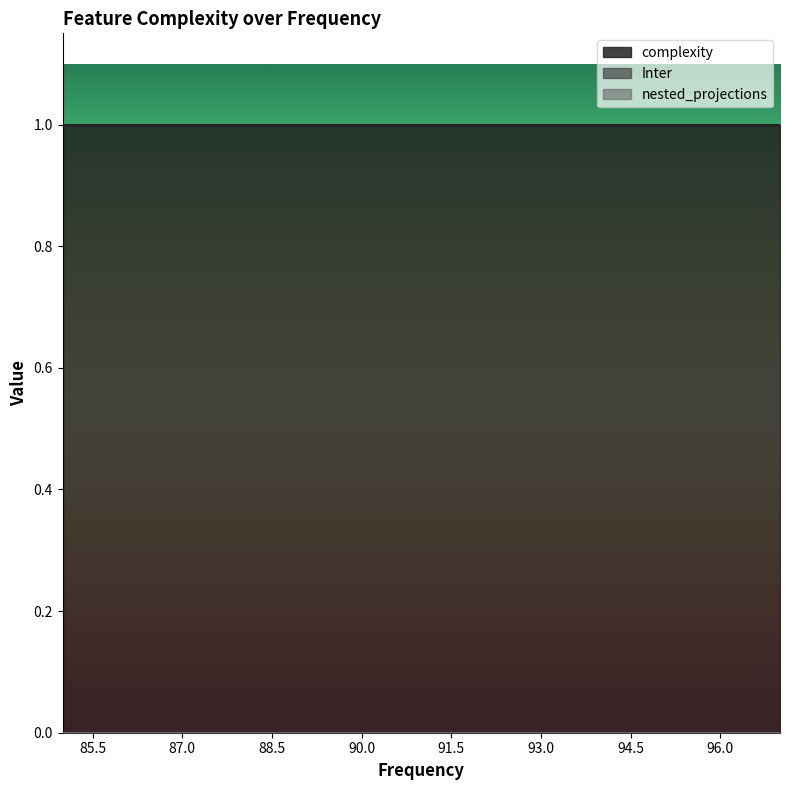

Which series has the largest total across all categories?

complexity